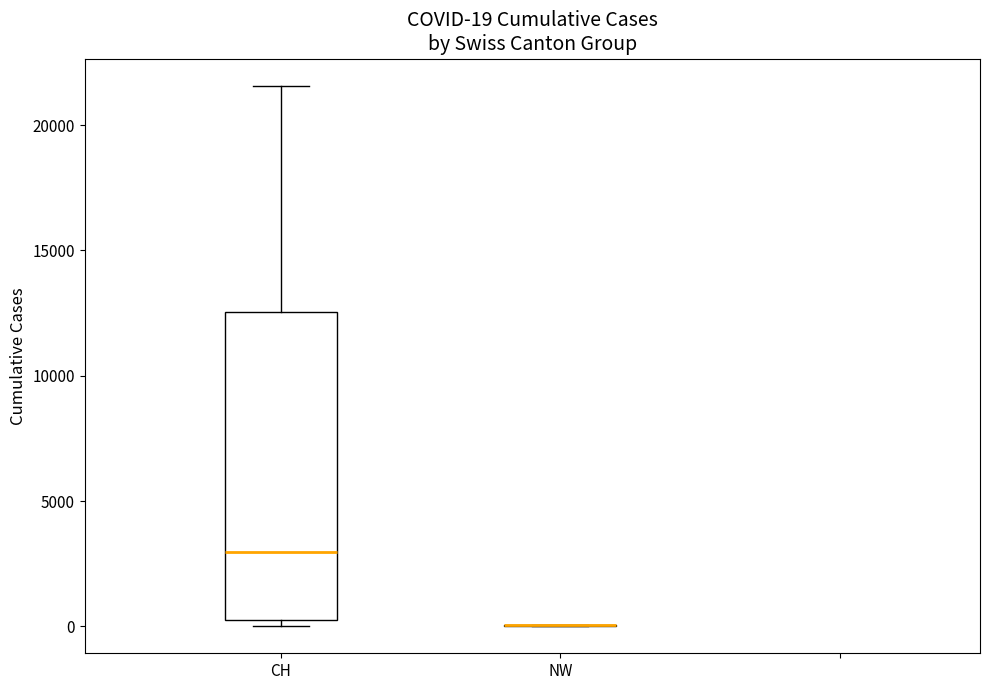

Comparing the boxes themselves (not the whiskers), which one is the tallest?

CH